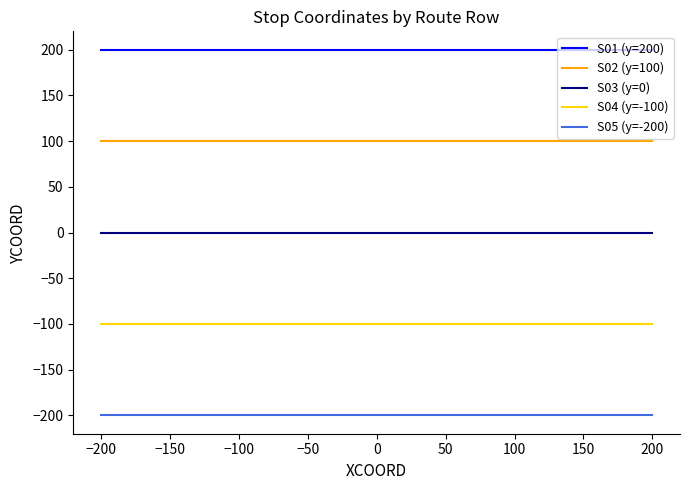

Which series has the largest total across all categories?

S01 (y=200)